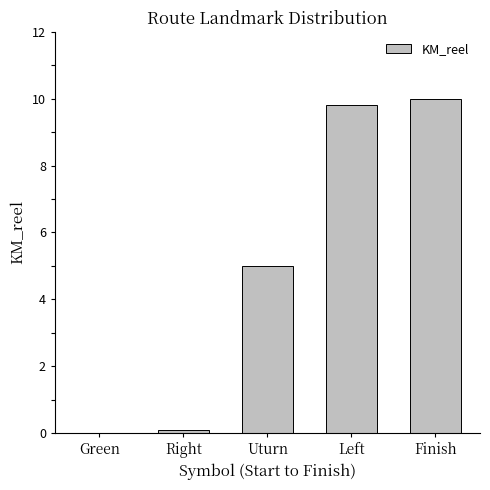

The chart shows a value of 10.0 at Finish. True or false?

True